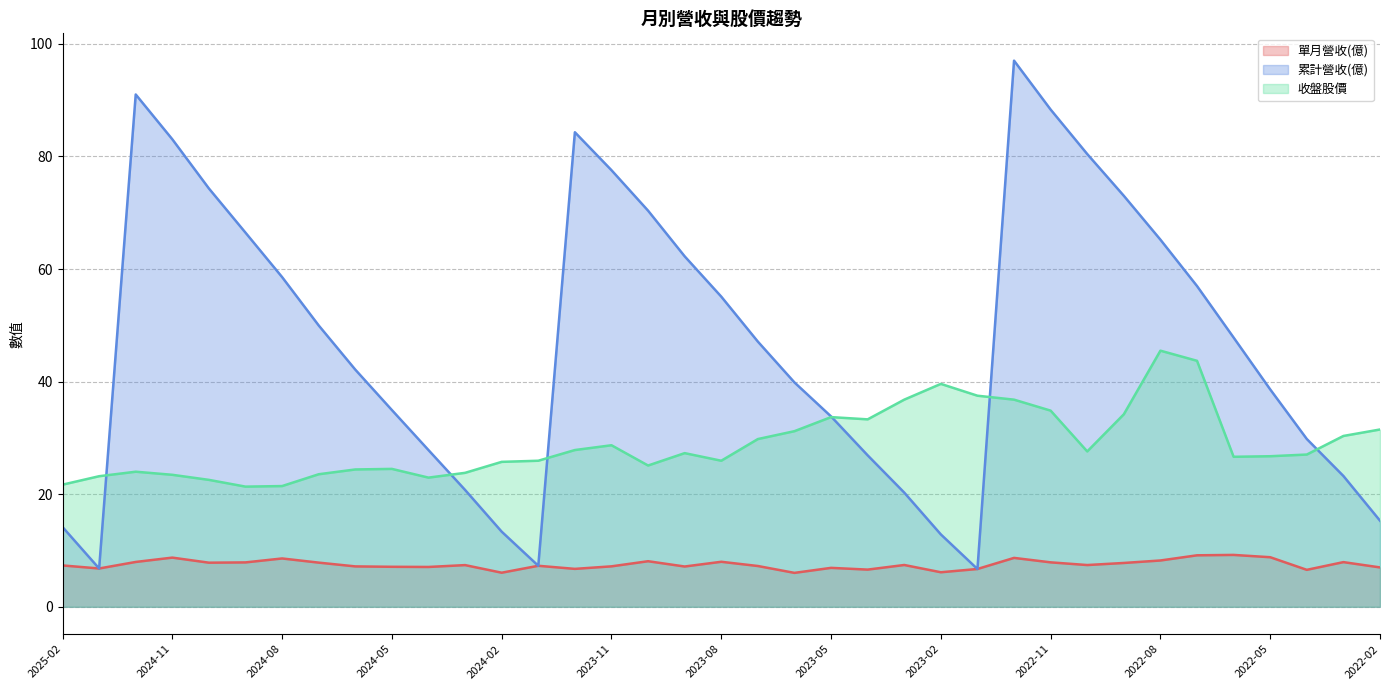

What is the label of the 9th point from the left?

2024-06